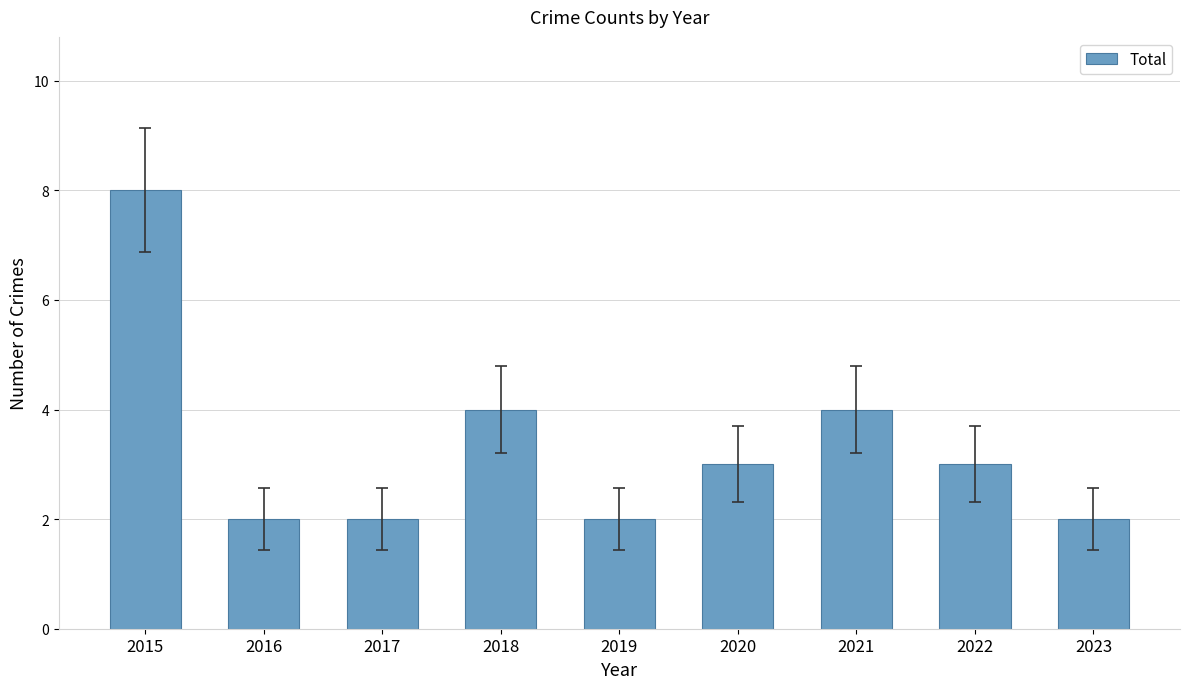

Reading right to left, transcribe all the data shown in this chart.

2	3	4	3	2	4	2	2	8